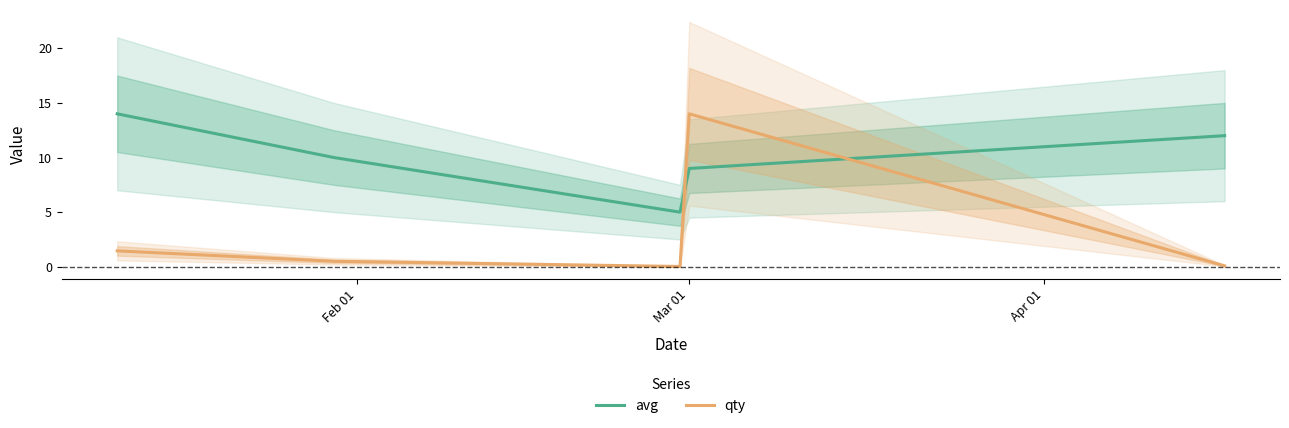

What is the sum of all avg values?

50.0